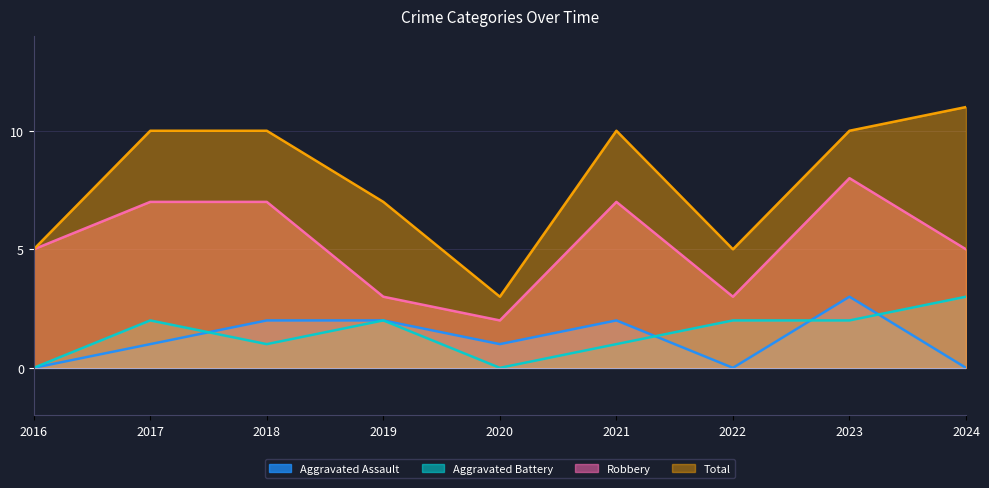

Is it true that Robbery equals 1 at 2022?

False